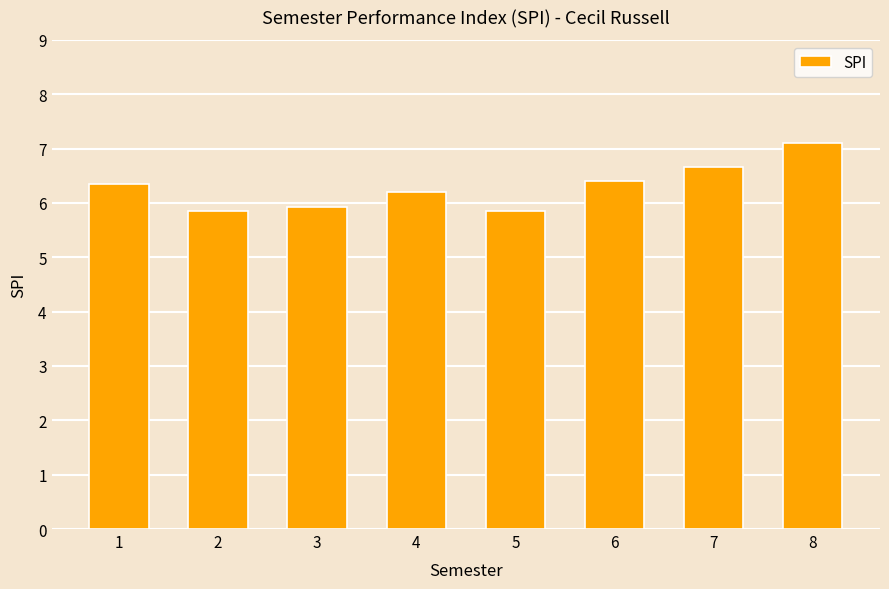

What is the smallest value displayed?

5.9